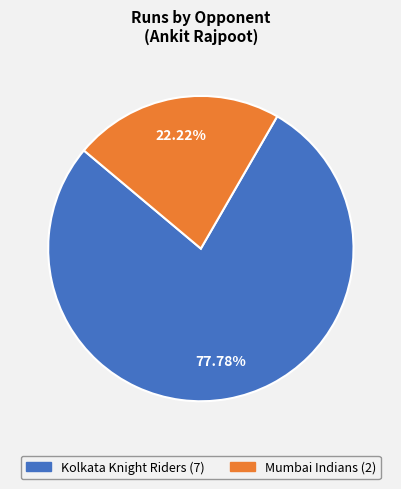

Is it true that Kolkata Knight Riders is 78% of the pie?

True